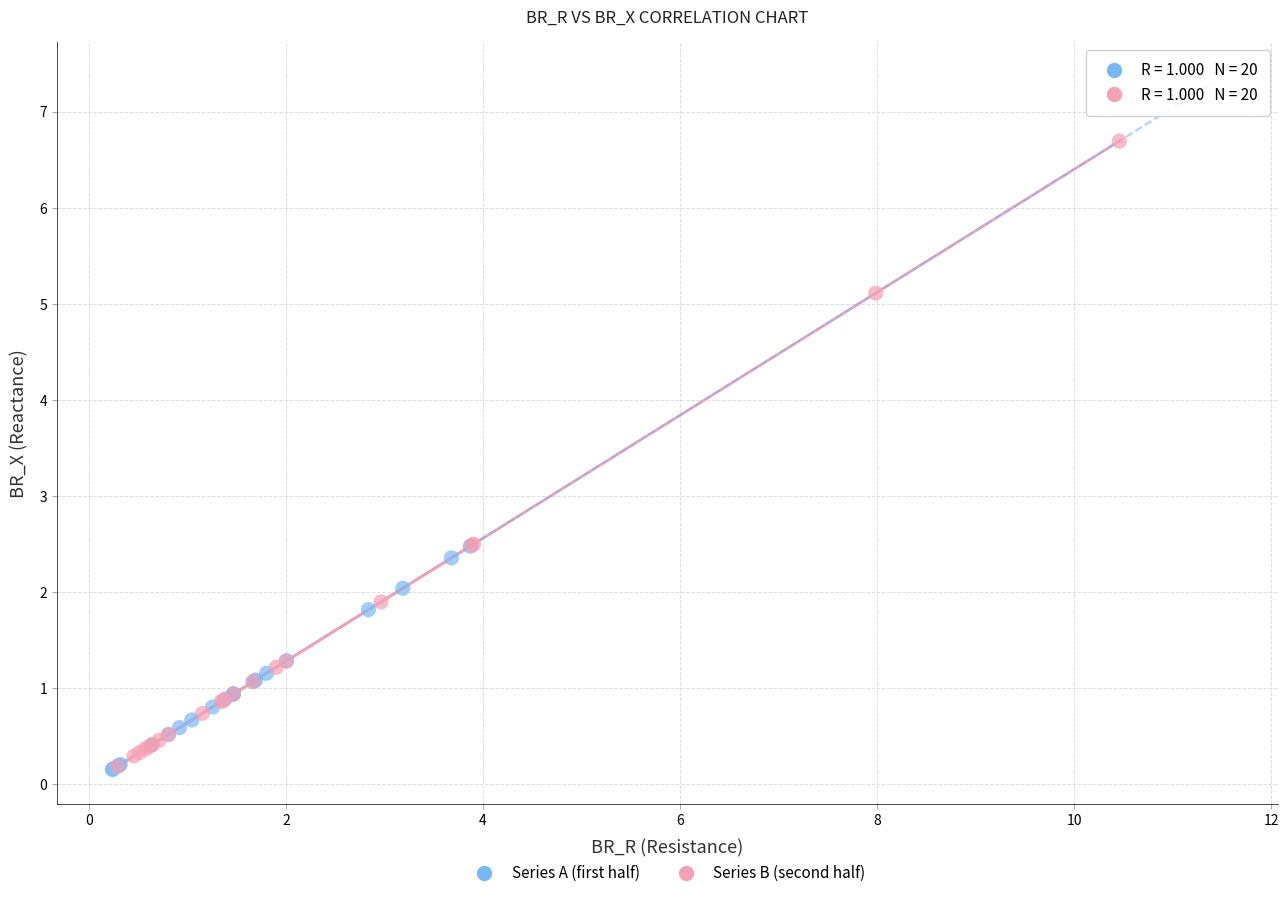

Which series reaches the maximum Y coordinate?

Series B (second half)